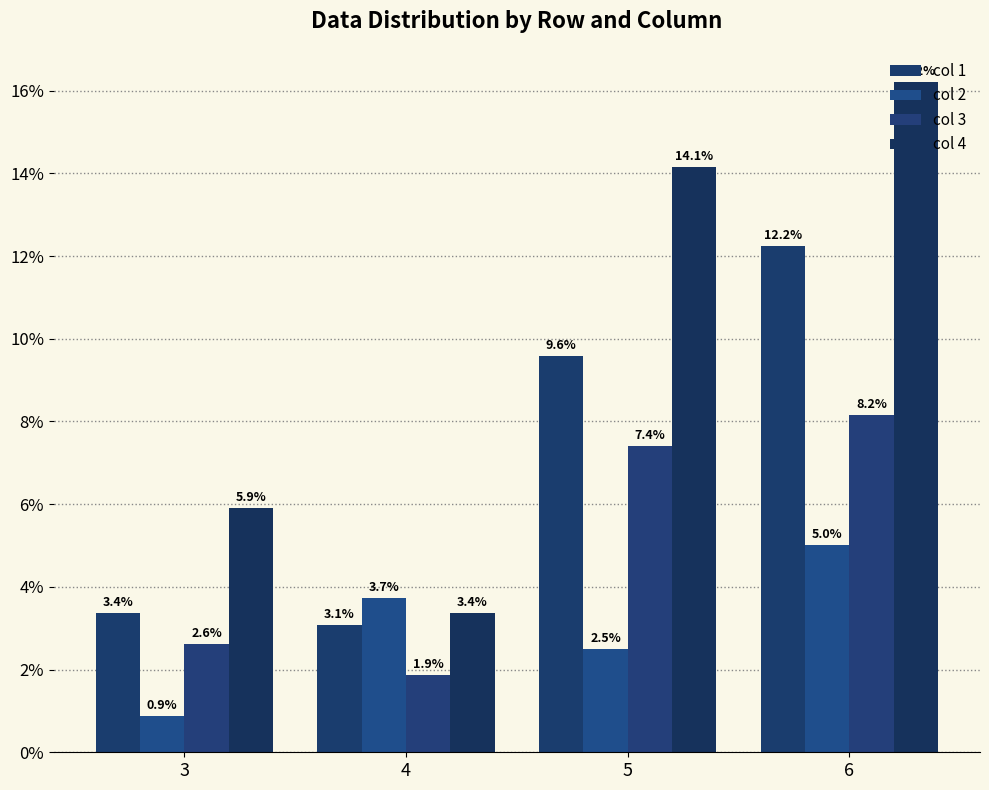

Is the value of col 4 at 6 greater than the value of col 3 at 6?

Yes